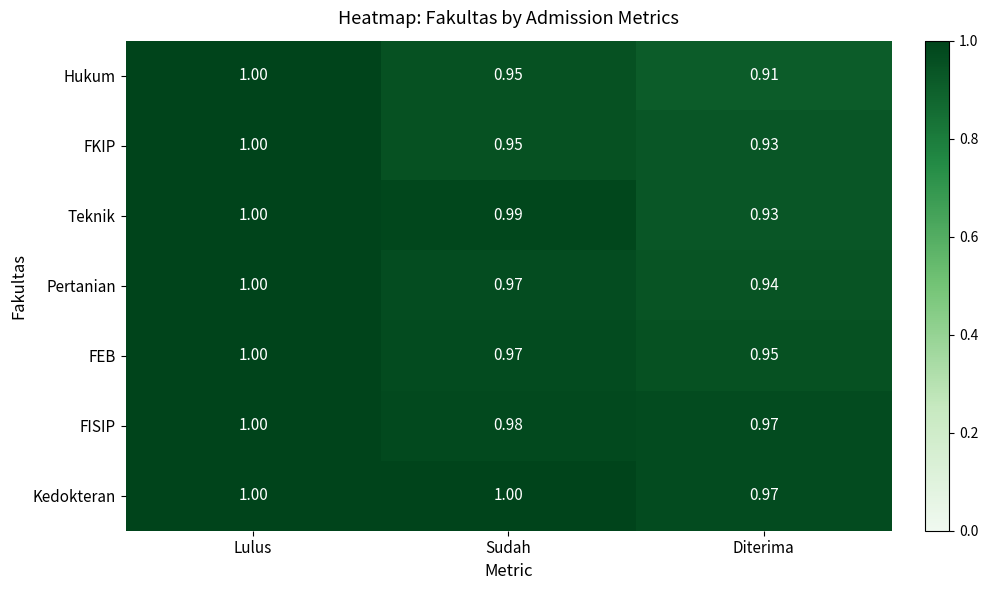

At which category is the sum across all series the highest?

Lulus